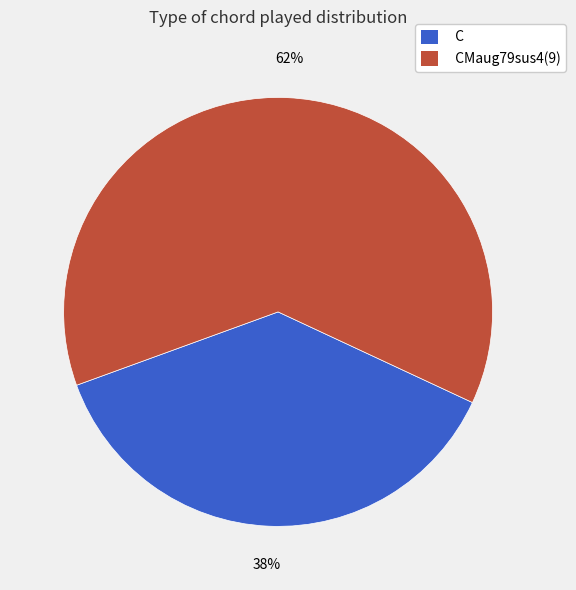

Which category accounts for the majority?

CMaug79sus4(9)